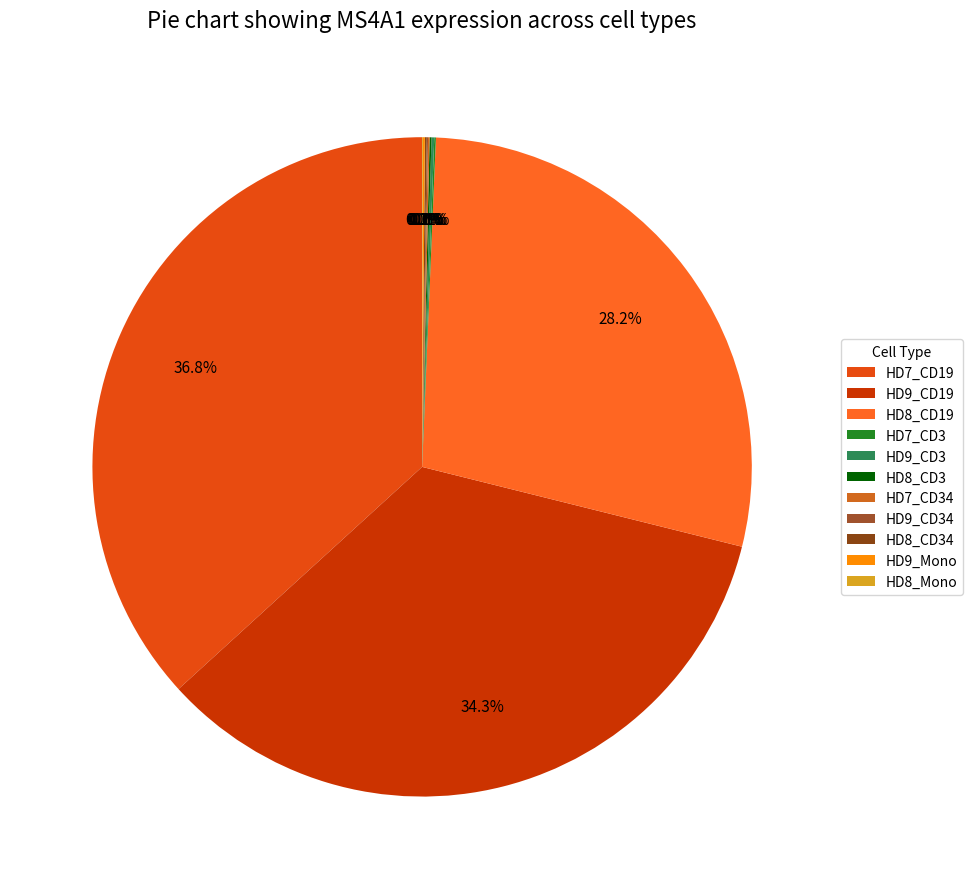

How many slices are in this pie chart?

11